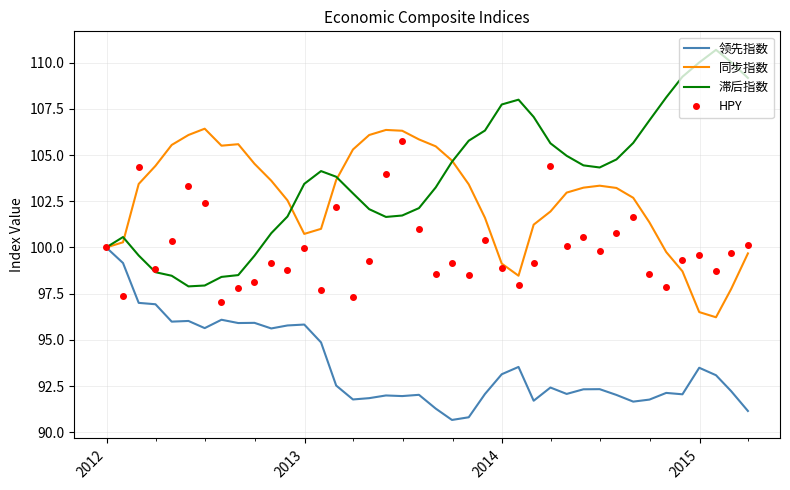

What is the sum of all 领先指数 values?

3744.8